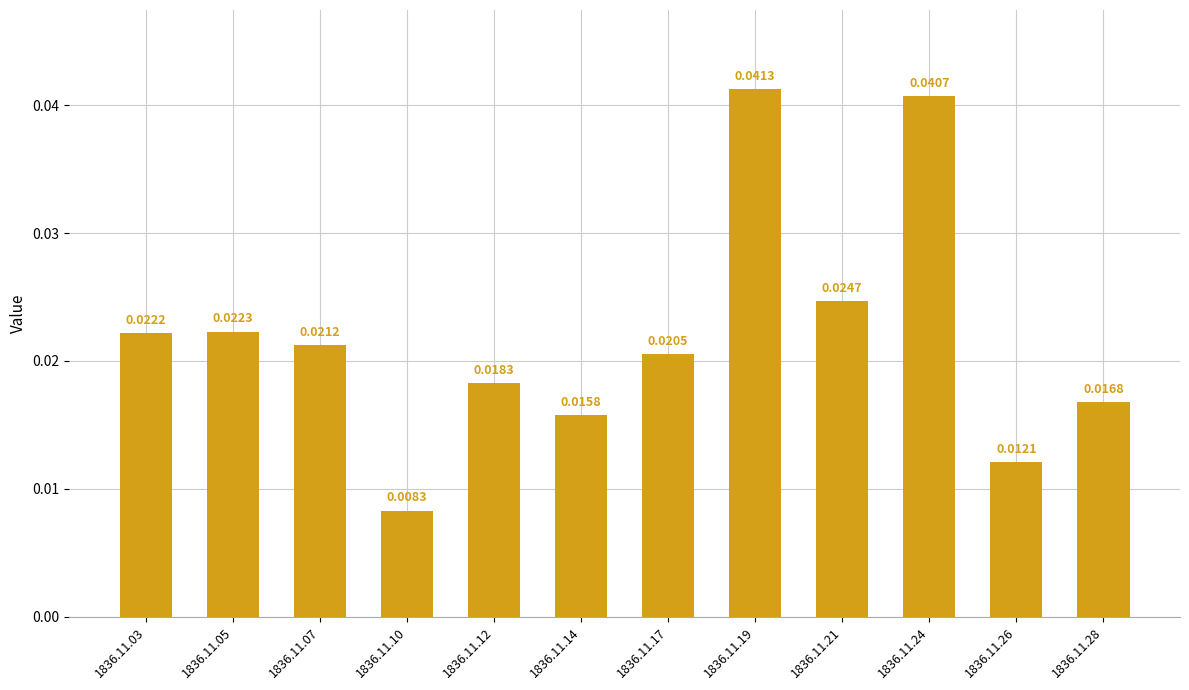

List the labels in order of value, largest first.

1836.11.19, 1836.11.24, 1836.11.21, 1836.11.05, 1836.11.03, 1836.11.07, 1836.11.17, 1836.11.12, 1836.11.28, 1836.11.14, 1836.11.26, 1836.11.10